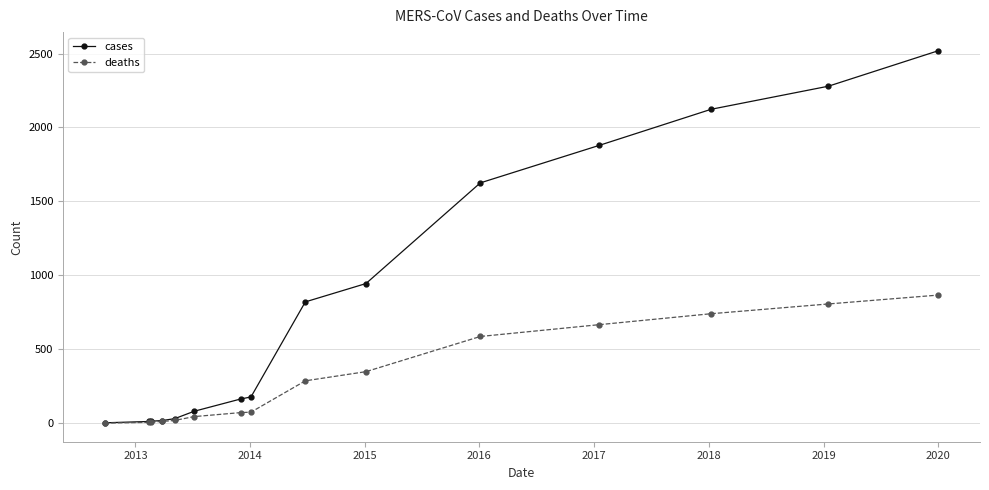

At how many categories does at least one series exceed 1719?

4